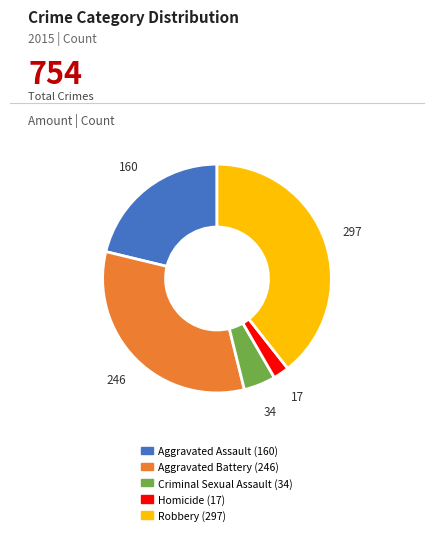

Do Criminal Sexual Assault and Aggravated Assault together represent more than half of the pie?

No